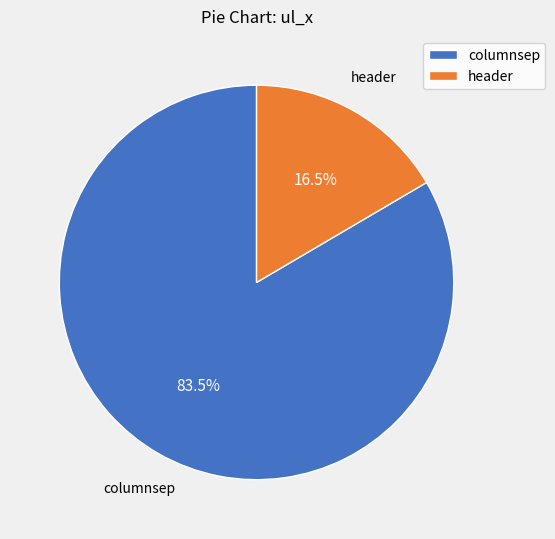

Does any single category account for the majority?

Yes